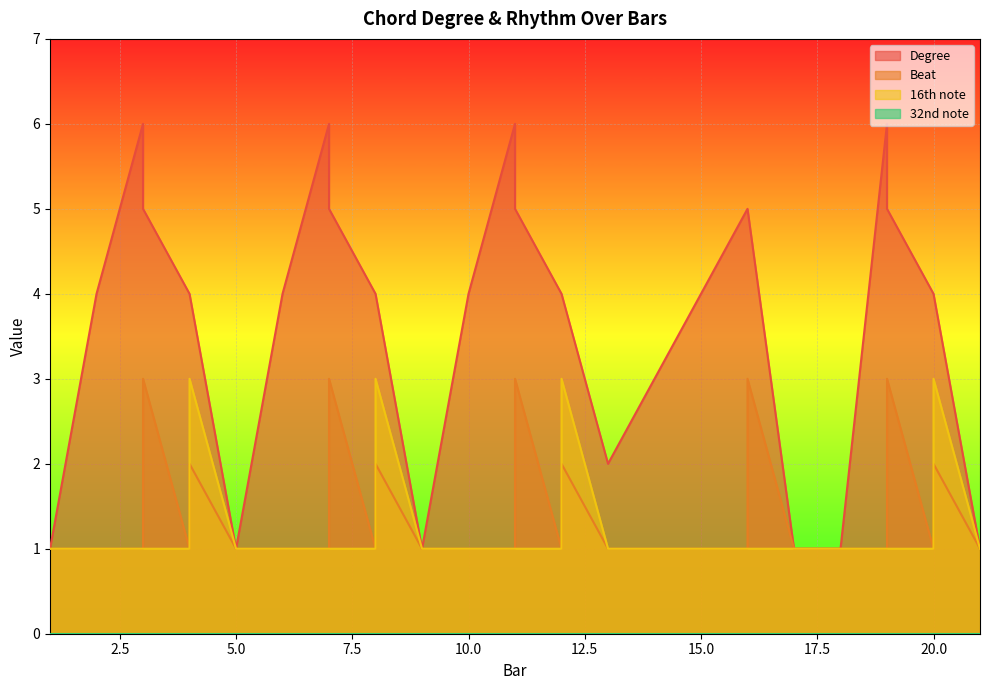

In Degree, how many points are lower than both neighbors (excluding endpoints)?

3